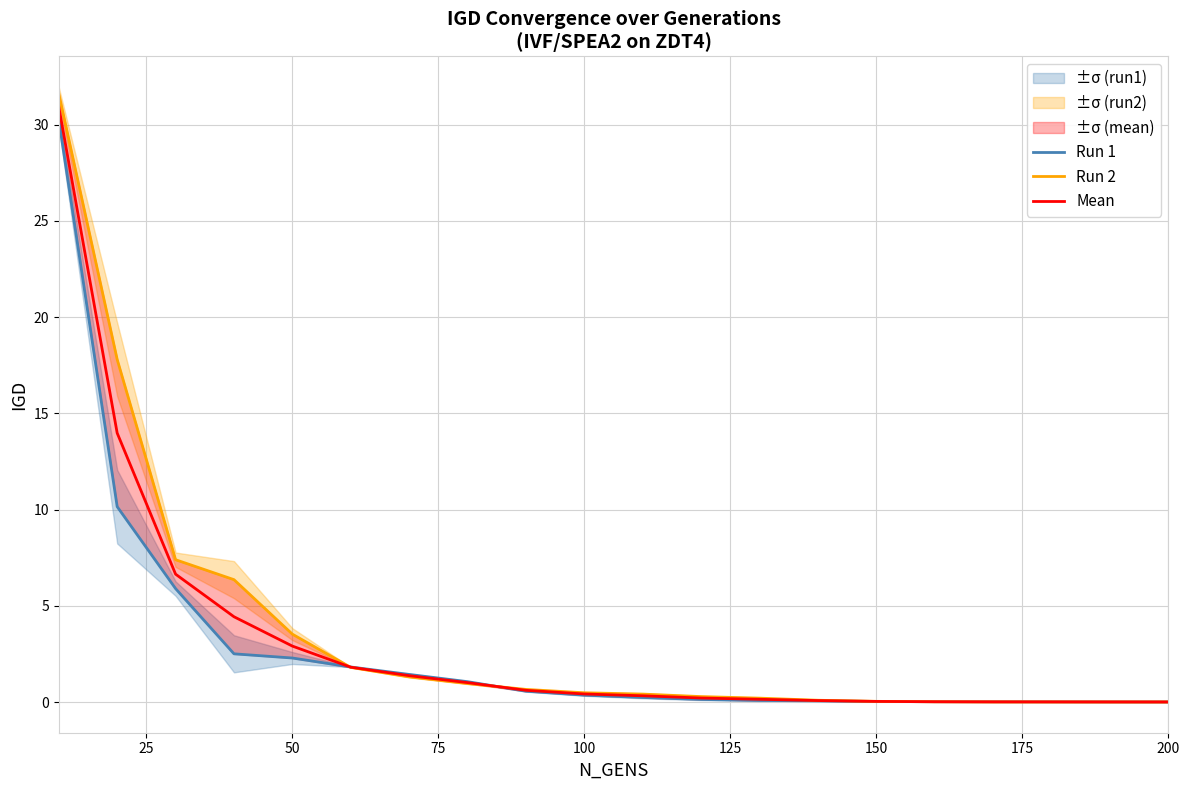

List the series in order of their peak value, lowest first.

Run 1, Mean, Run 2